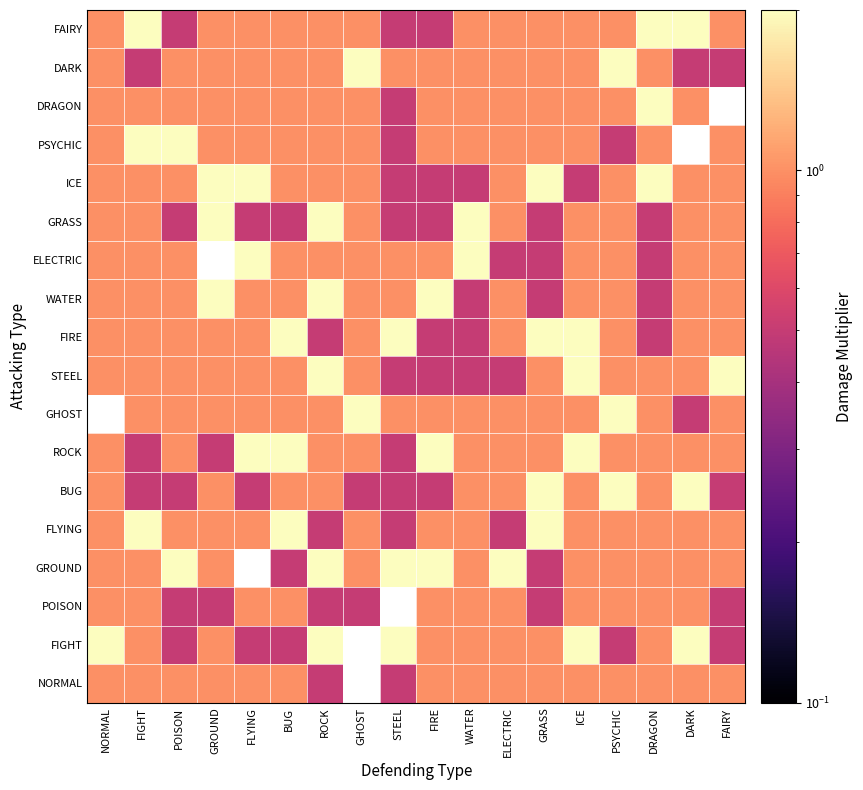

The GRASS series shows 1.4 at GHOST. True or false?

False